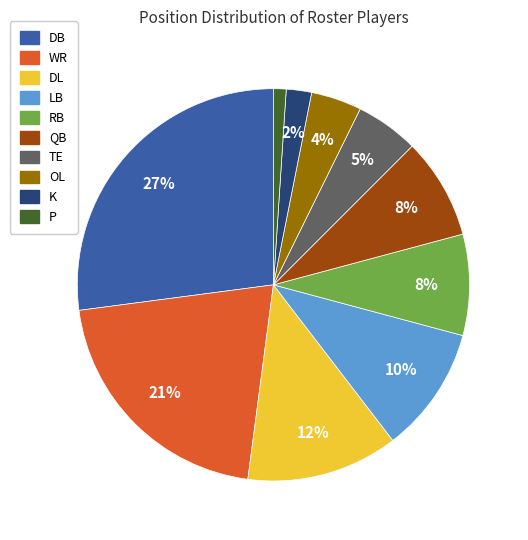

How many slices are in this pie chart?

10